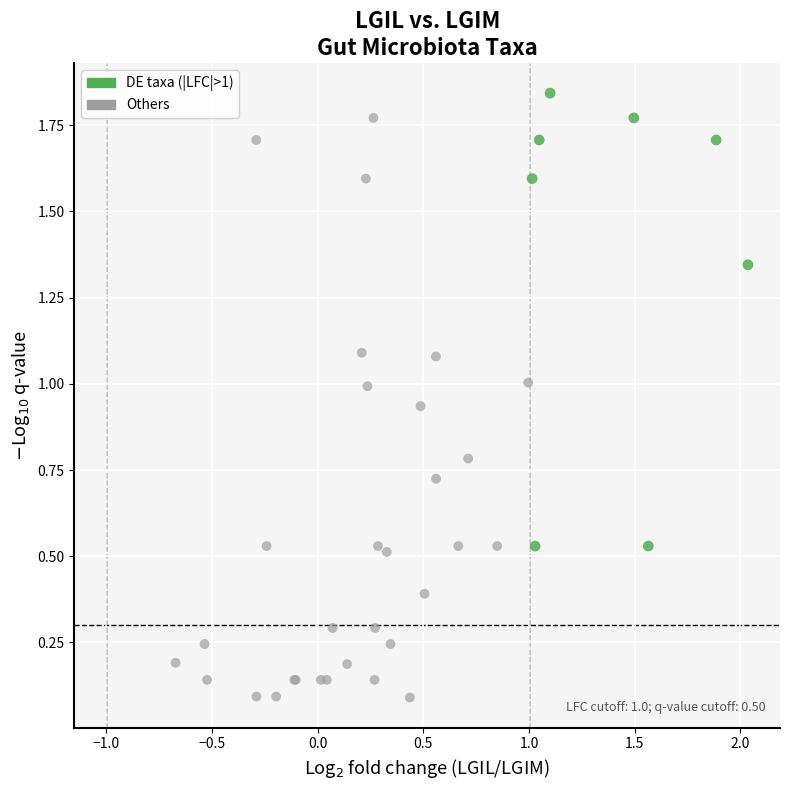

Which series has the largest Y range (max minus min)?

Others